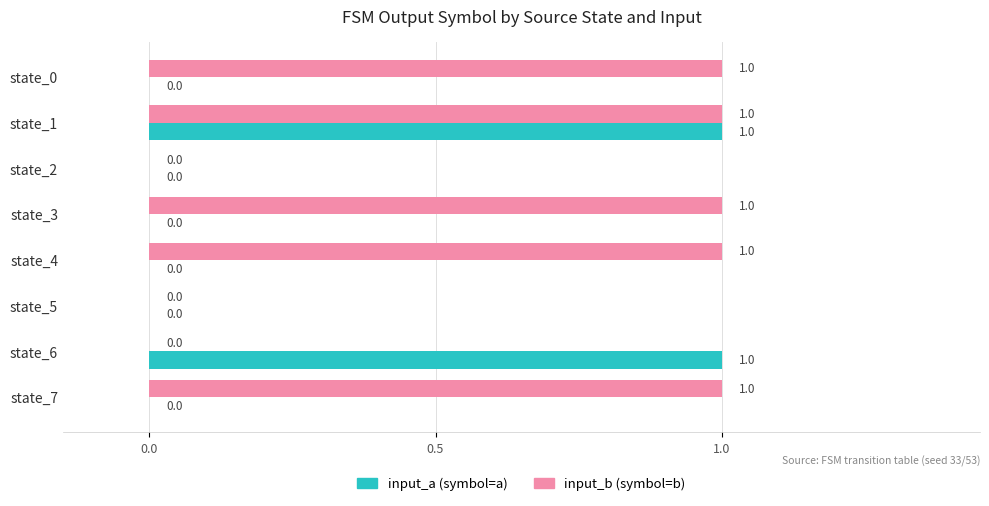

At which category is the sum across all series the highest?

state_1